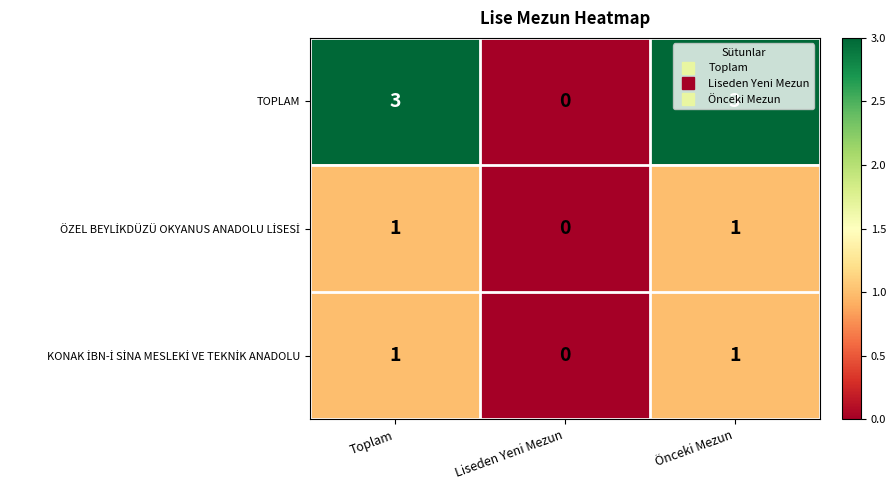

What is the difference between the maximum and minimum values in the TOPLAM series?

3